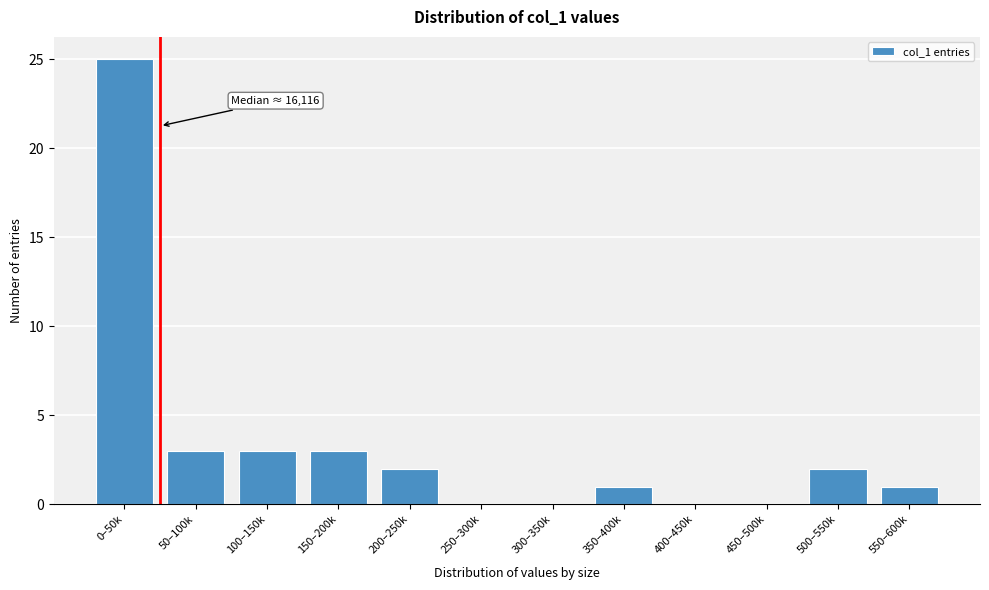

Reading left to right, extract all data points from this chart.

0–50k=25	50–100k=3	100–150k=3	150–200k=3	200–250k=2	250–300k=0	300–350k=0	350–400k=1	400–450k=0	450–500k=0	500–550k=2	550–600k=1